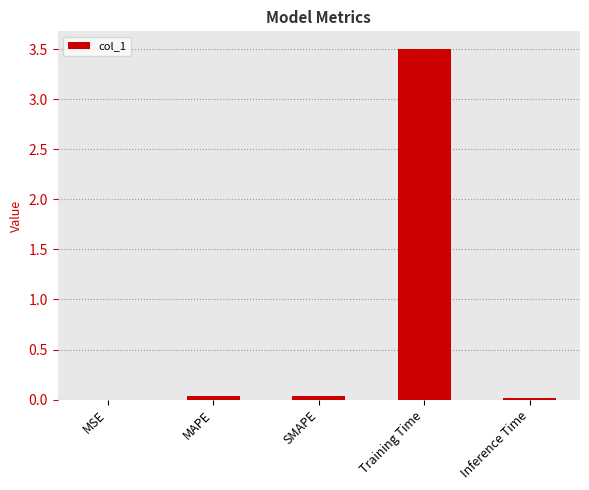

What is the sum of all values?

3.6